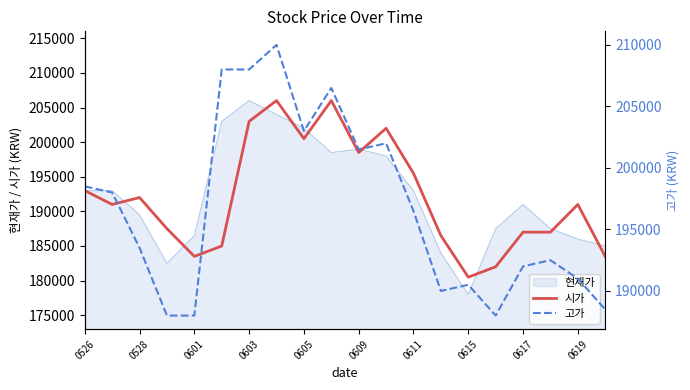

The value of 현재가 at 0603 is 206000. True or false?

True